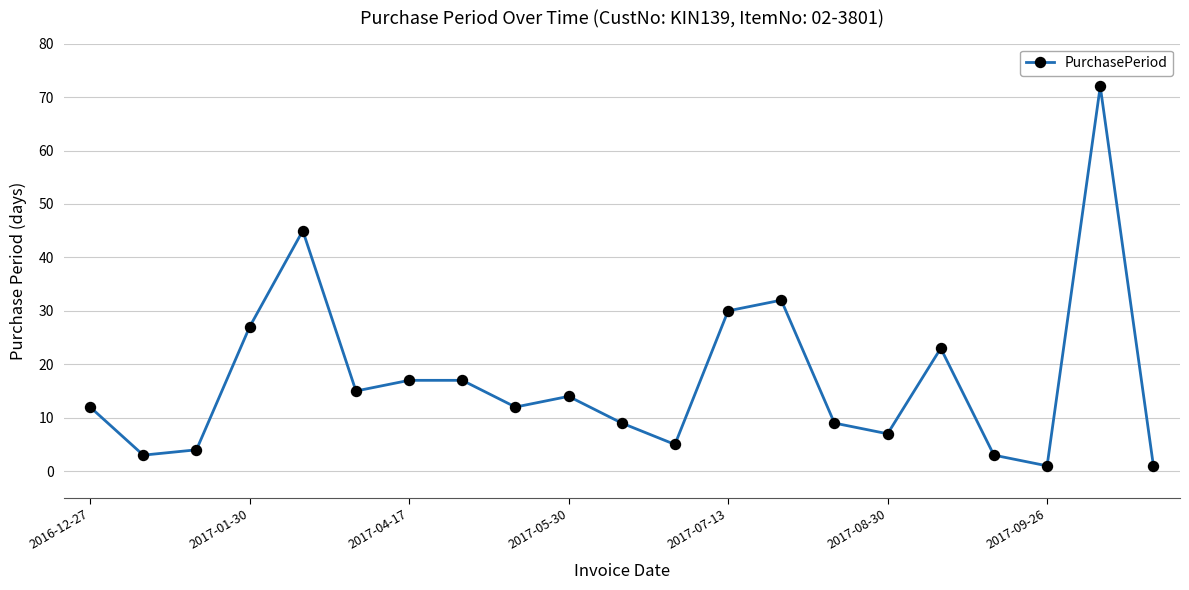

Reading left to right, extract all data points from this chart.

12	3	4	27	45	15	17	17	12	14	9	5	30	32	9	7	23	3	1	72	1